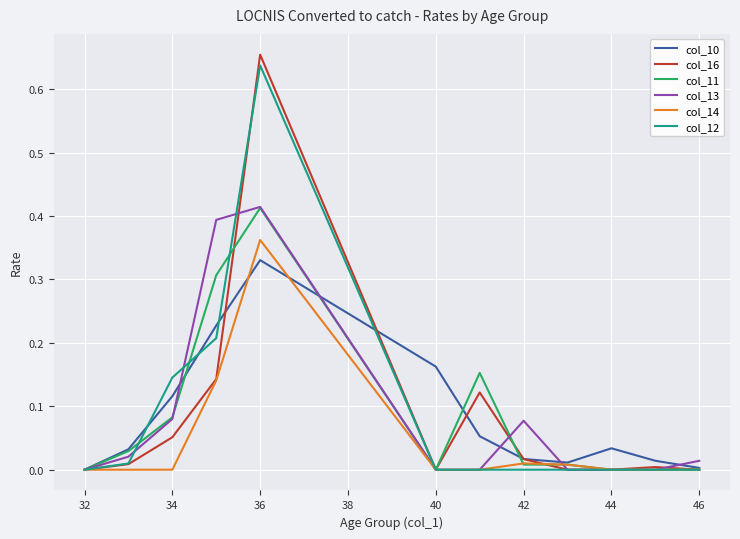

Which series has the largest range (max minus min)?

col_16